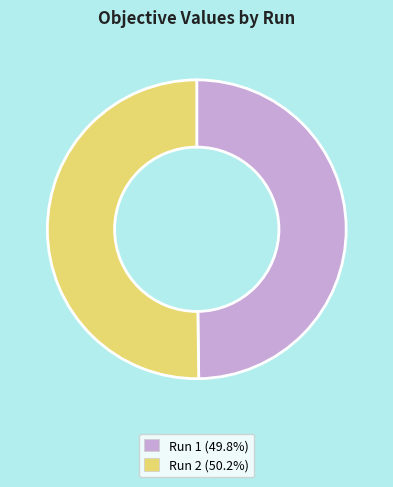

Combined, do Run 1 (49.8%) and Run 2 (50.2%) account for over 50%?

Yes